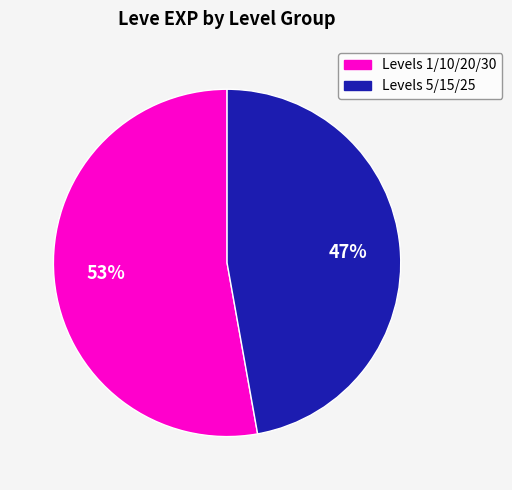

Is there any slice that represents more than half of the pie?

Yes